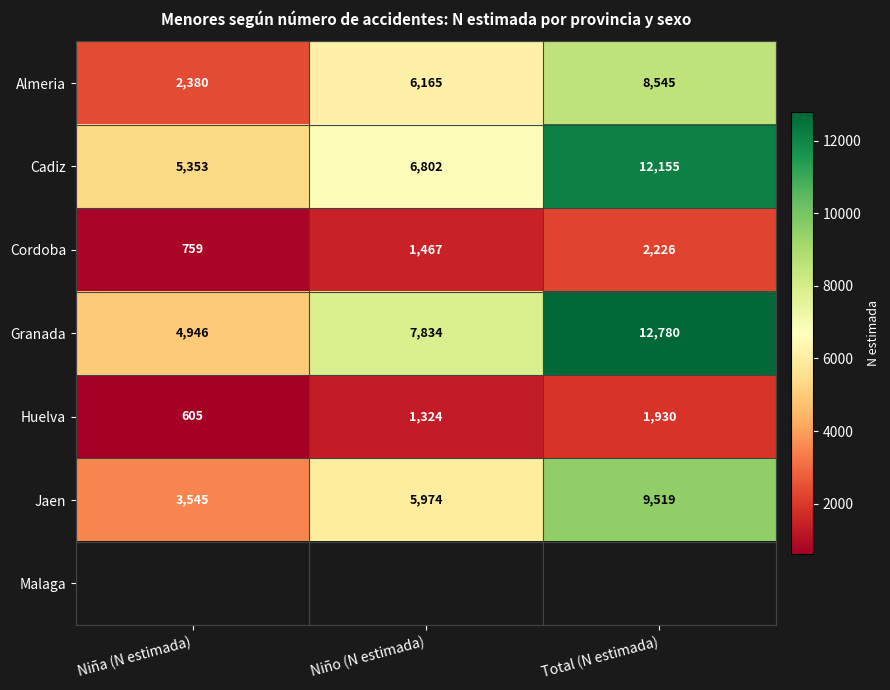

What is the maximum value shown in the chart?

12780.0